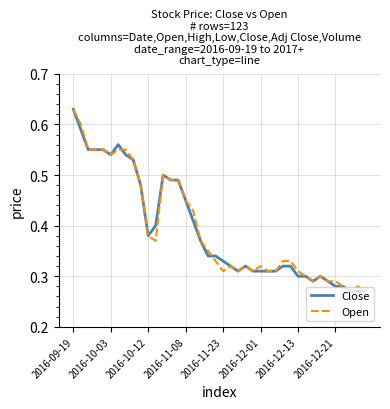

The value of Close at 2016-12-13 is 0.3. True or false?

True